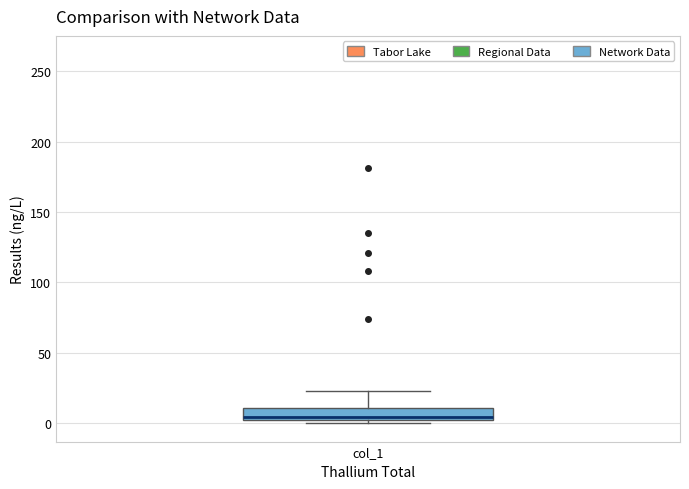

Read this box plot against the y-axis: the position of the median line, the range covered by the box, and the ends of both whiskers. The values are not printed on the chart, so give them approximately, as read against the axis.

median 5, box 0 to 10, whiskers 0 (just below the box's lower edge) to 25